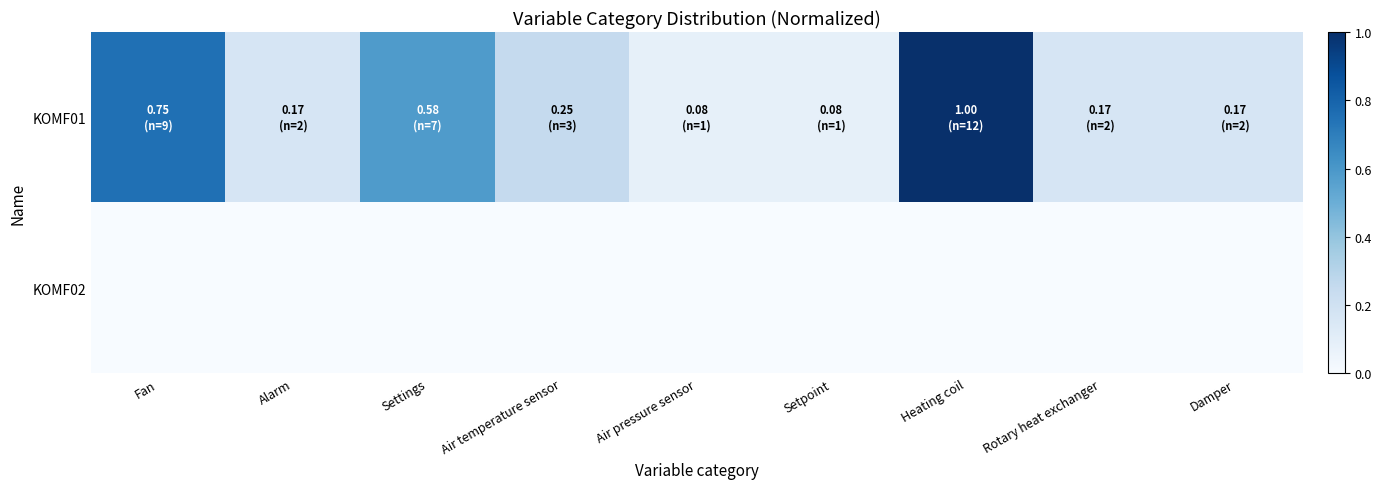

Reading left to right, what are all the values shown in this chart?

KOMF01: Fan=0.8	Alarm=0.2	Settings=0.6	Air temperature sensor=0.2	Air pressure sensor=0.1	Setpoint=0.1	Heating coil=1.0	Rotary heat exchanger=0.2	Damper=0.2
KOMF02: Fan=0.0	Alarm=0.0	Settings=0.0	Air temperature sensor=0.0	Air pressure sensor=0.0	Setpoint=0.0	Heating coil=0.0	Rotary heat exchanger=0.0	Damper=0.0